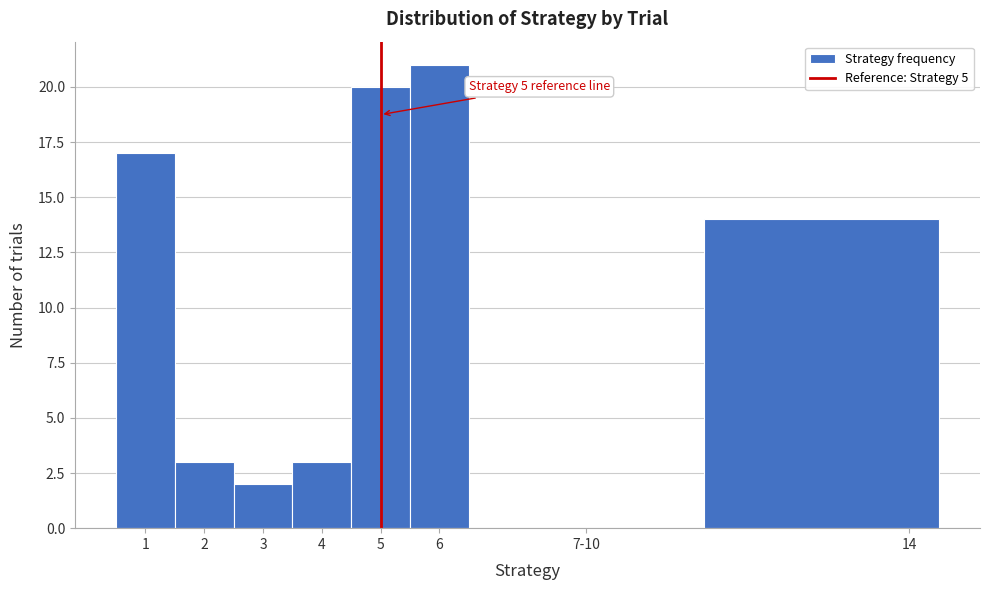

Reading left to right, list all the values displayed in this chart.

1=17	2=3	3=2	4=3	5=20	6=21	7-10=0	14=14